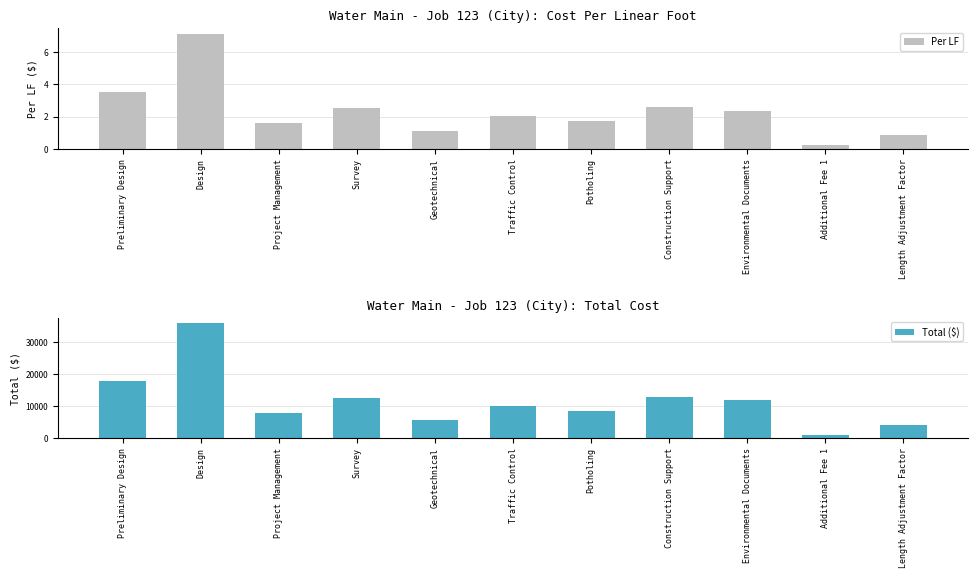

What is the label of the 11th bar from the left?

Length Adjustment Factor